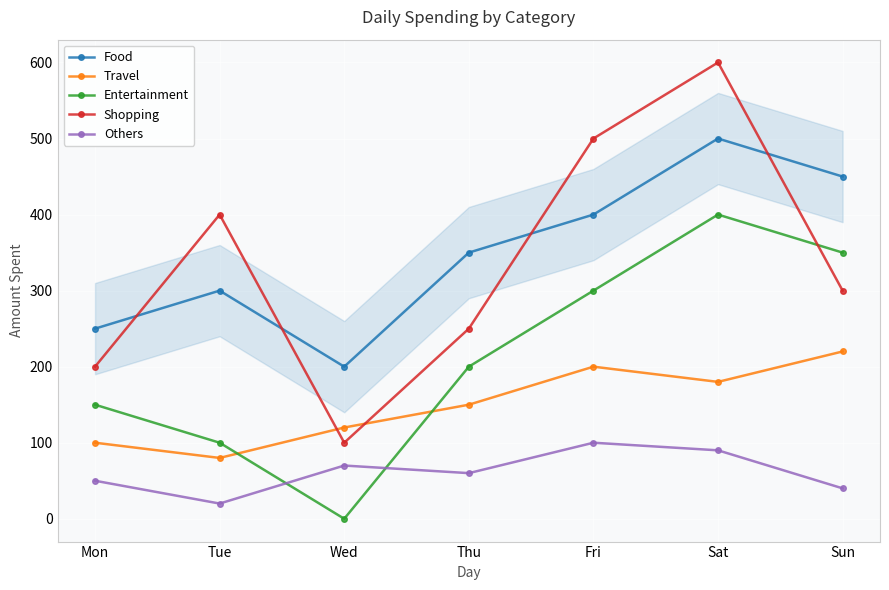

True or false: Food and Travel intersect in this chart.

False